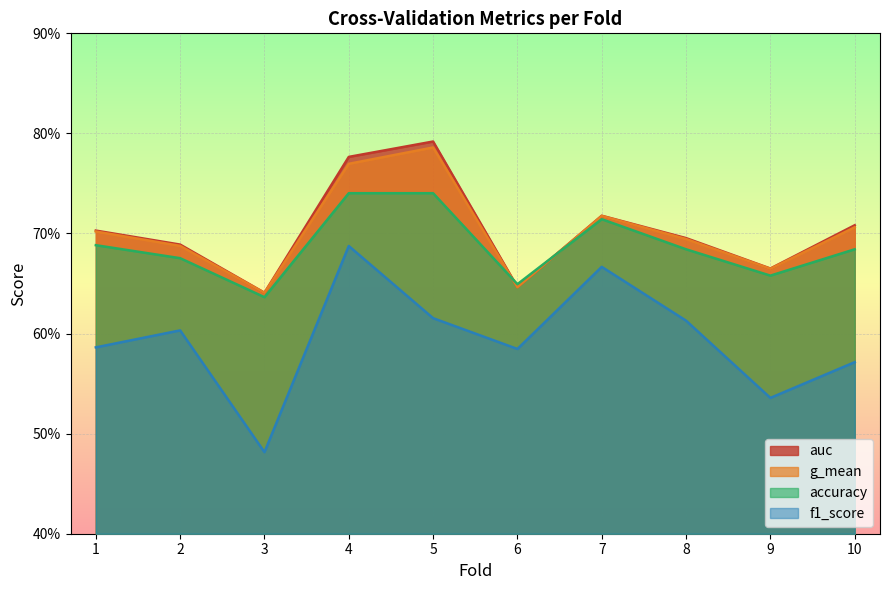

Between 8 and 9, which series saw the biggest shift?

f1_score